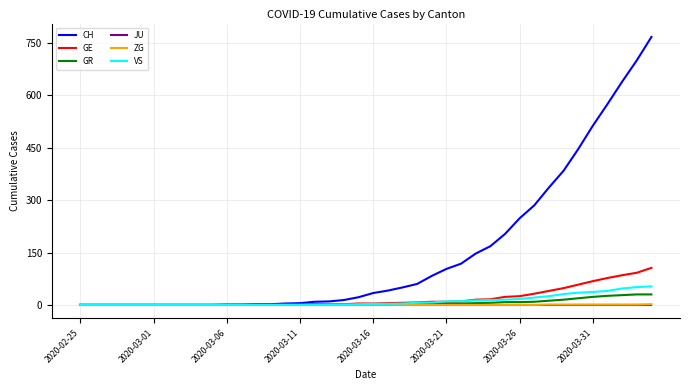

What is the sum of all CH values?

5970